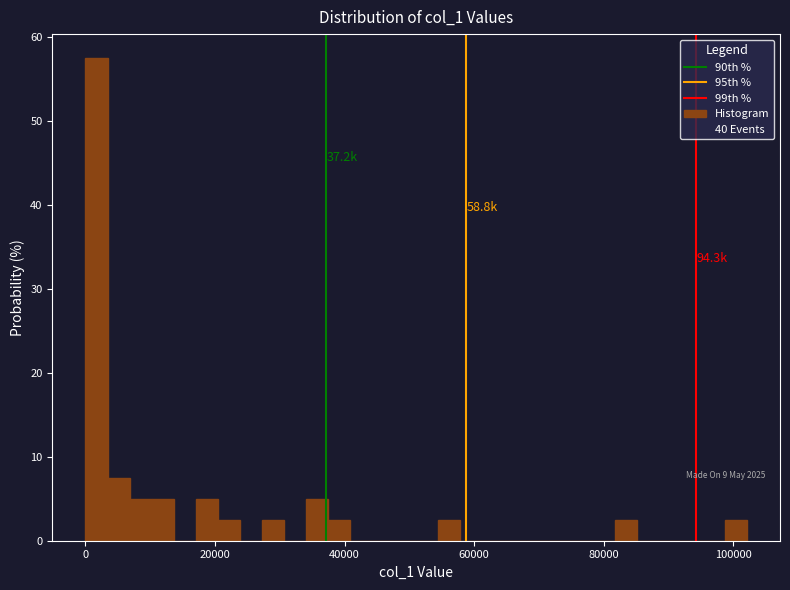

Read against the x-axis, roughly where is the centre of the tallest bar?

2000